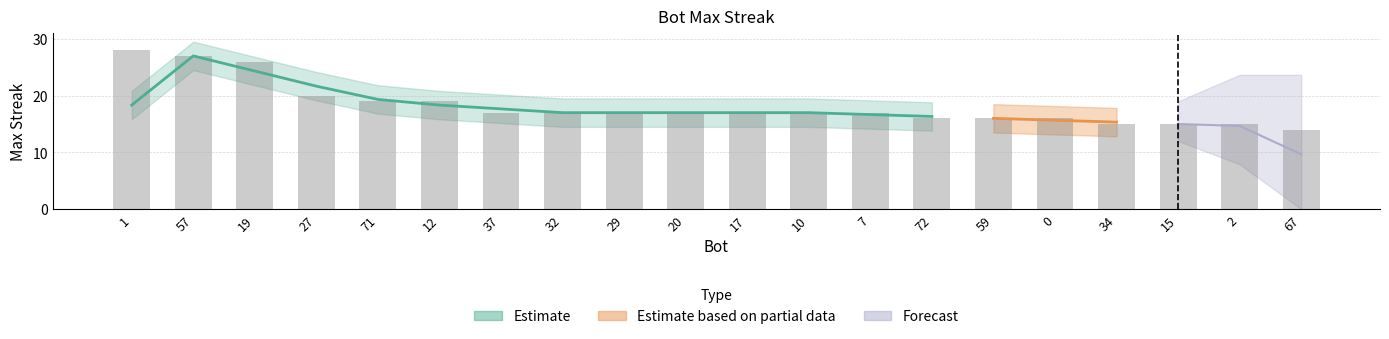

What is the change in value from 59 to 67?

-2